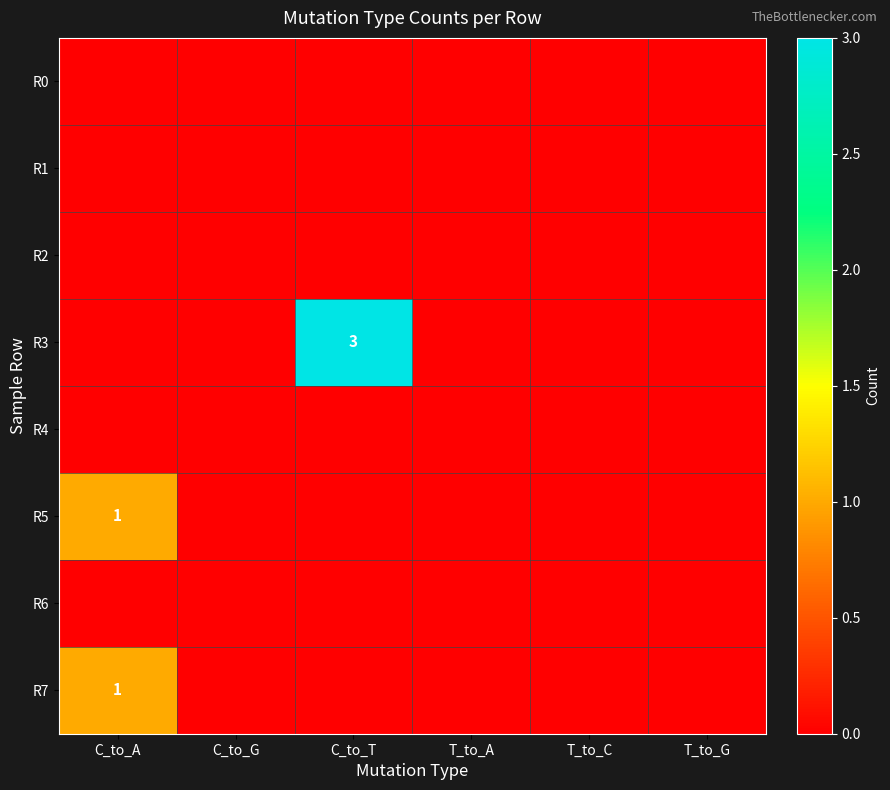

What is the difference between the highest and lowest values at C_to_A?

1